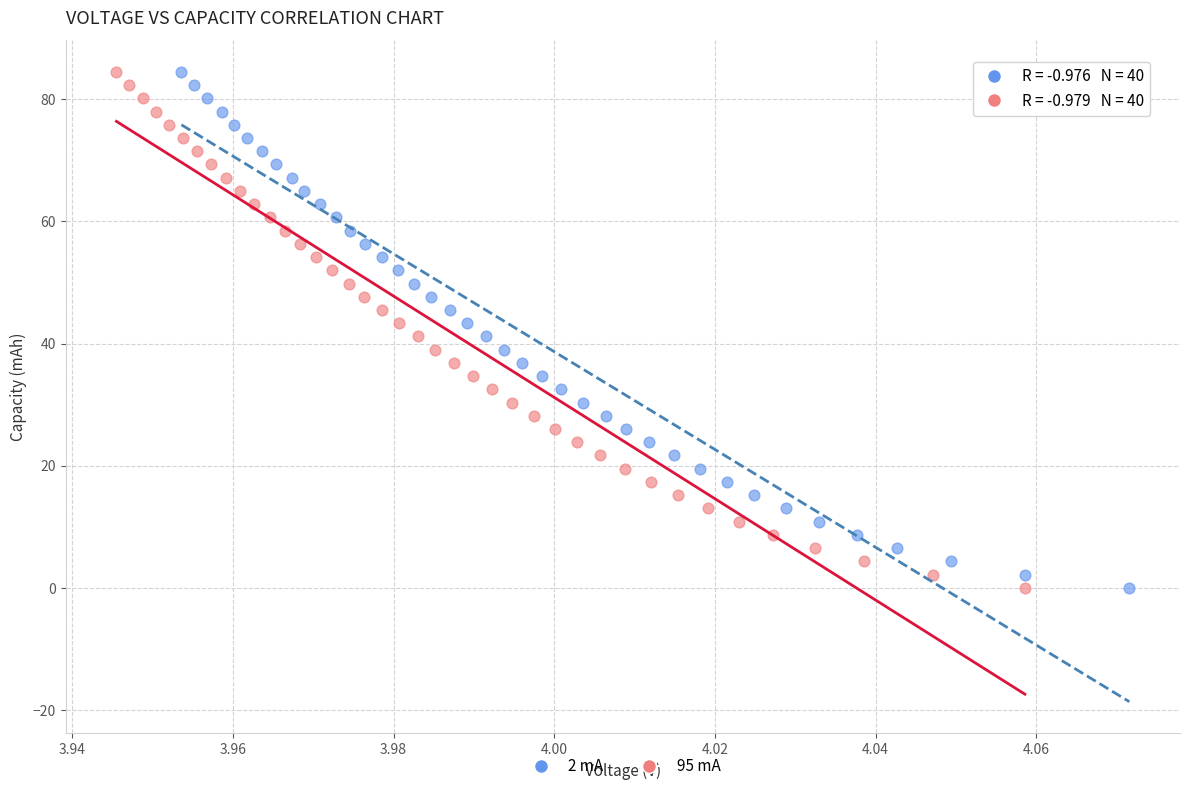

Which series has the largest Y range (max minus min)?

95 mA